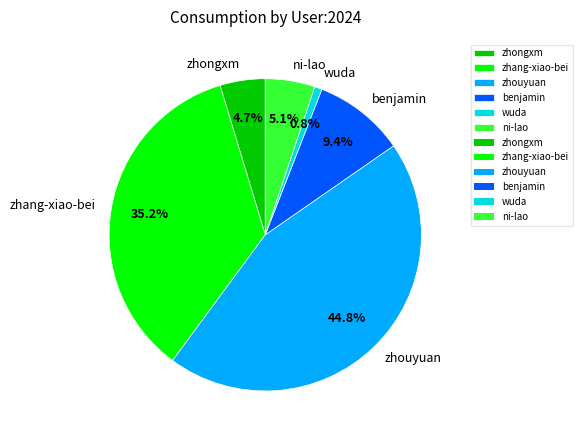

To the nearest percent, what is the average slice percentage?

17%